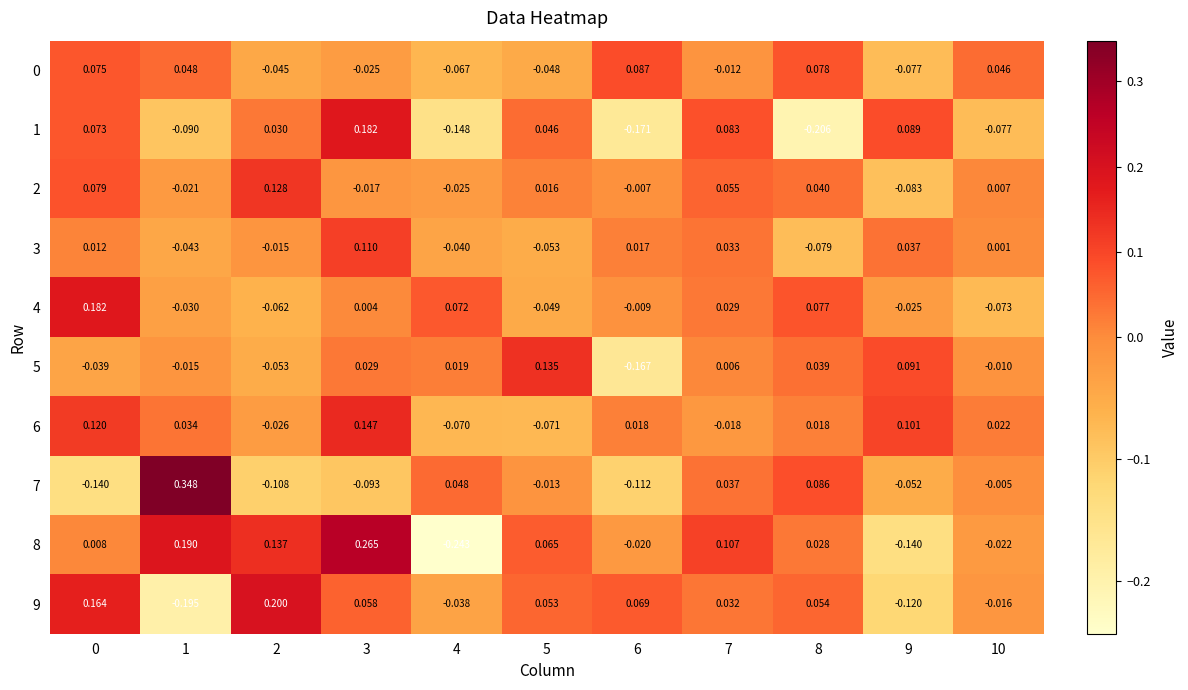

Is the value of 3 at 8 greater than the value of 2 at 6?

No